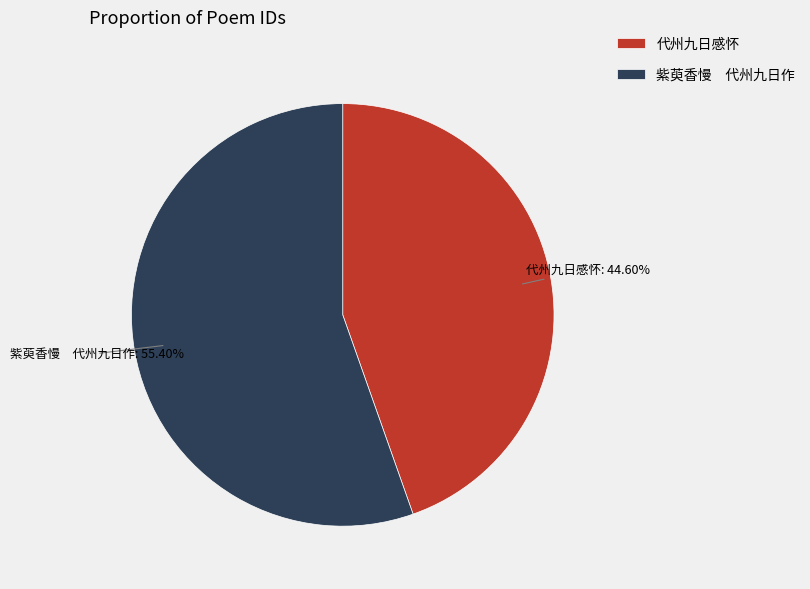

Do 代州九日感怀 and 紫萸香慢 代州九日作 together represent more than half of the pie?

Yes